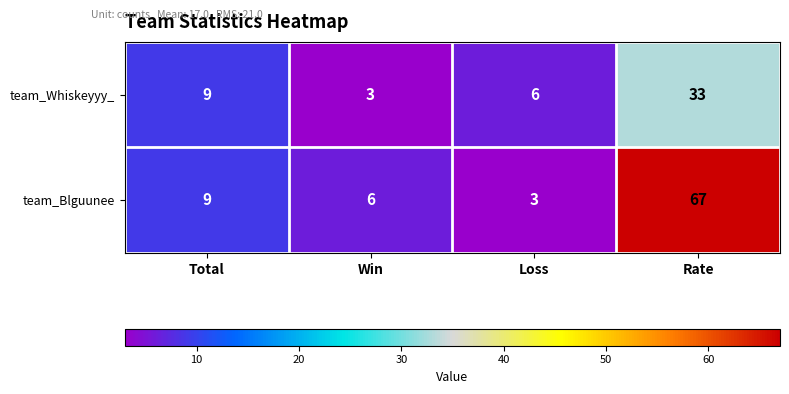

Which series has the widest spread of values?

team_Blguunee